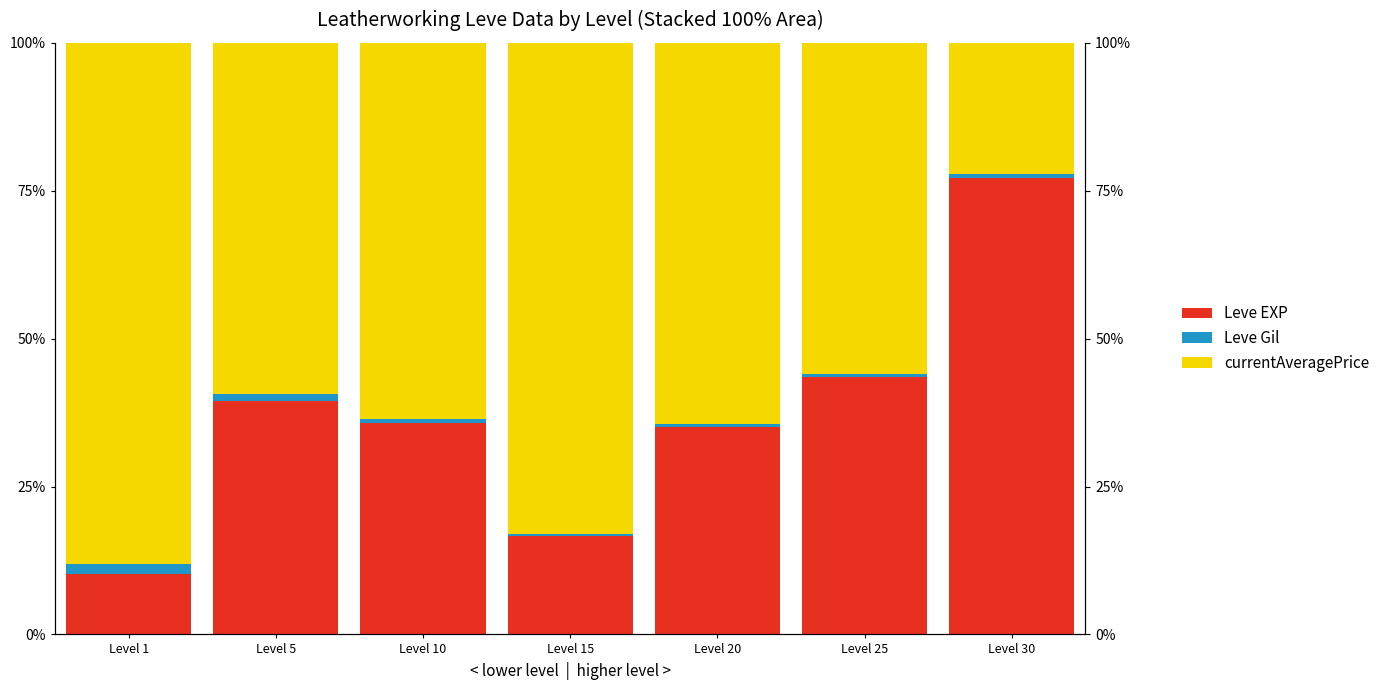

What is the average value of the Leve Gil series?

0.8